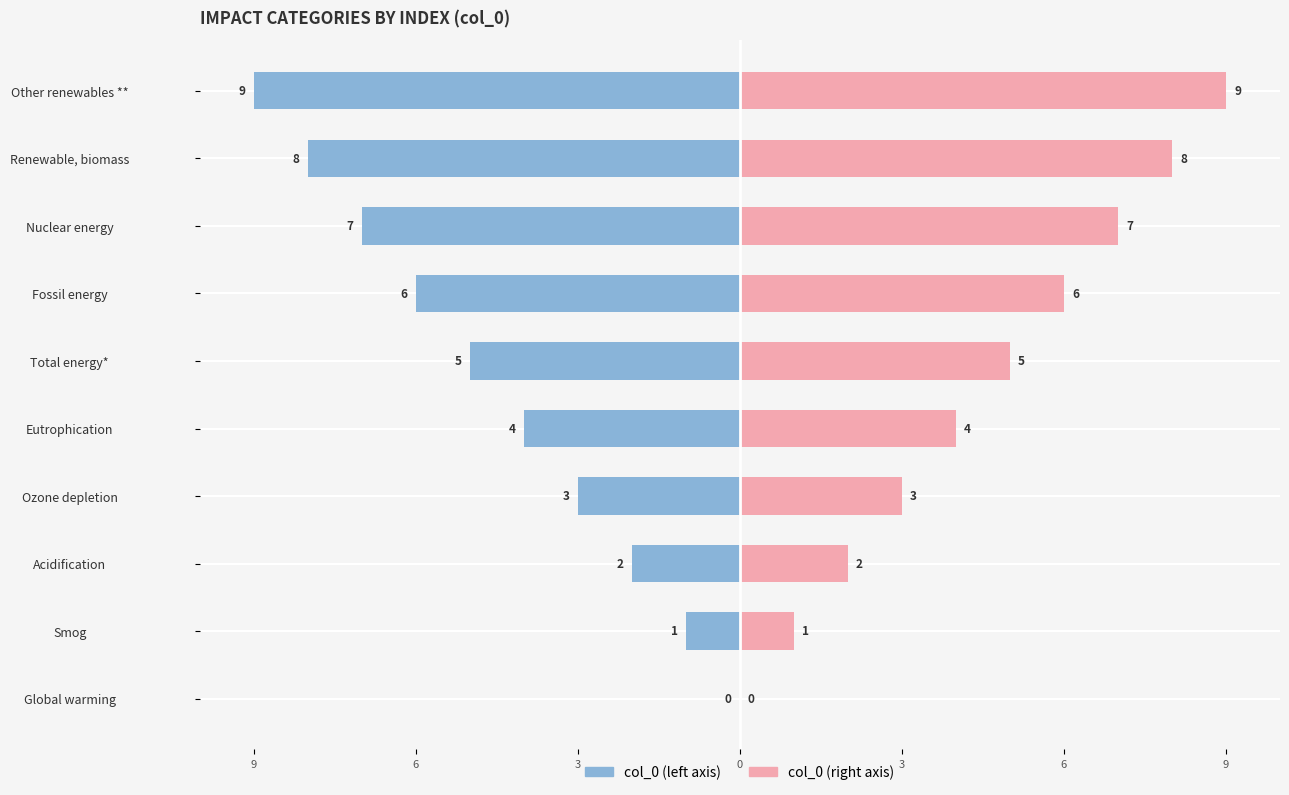

List the series in order of their overall mean, lowest first.

col_0 (left), col_0 (right)